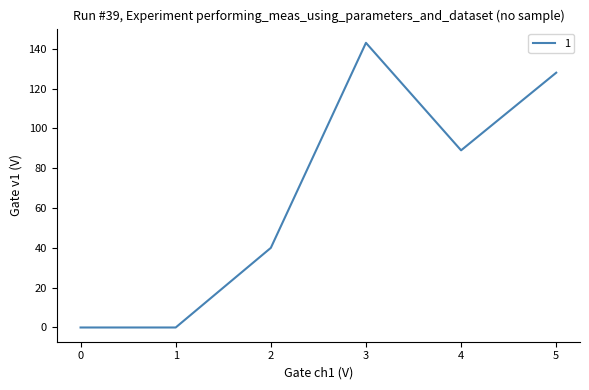

What is the approximate value at 2, to the nearest 5?

40